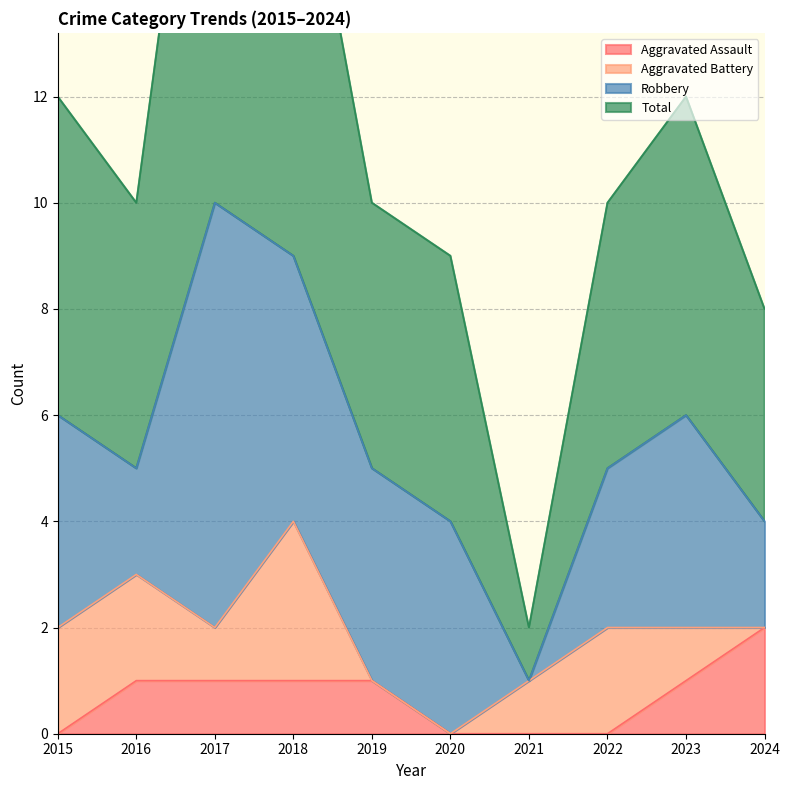

What is the minimum value for Total?

2